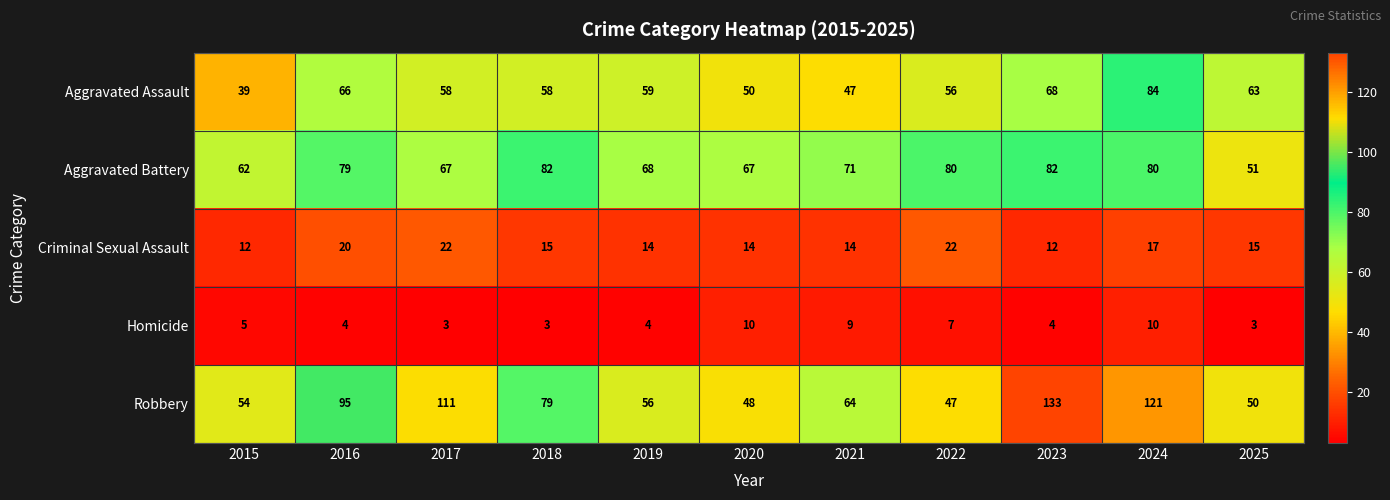

Count the number of categories in the chart.

11